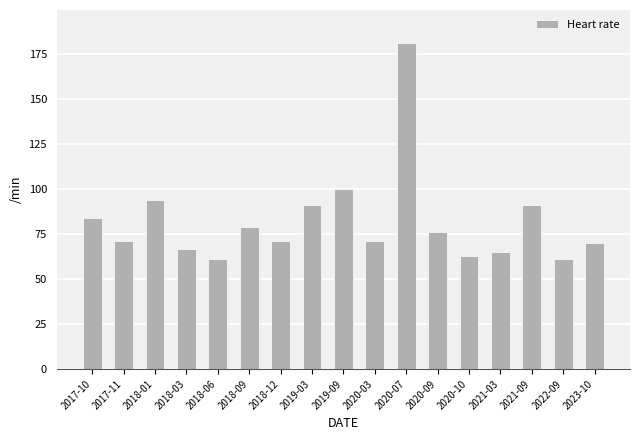

What is the average value?

82.1